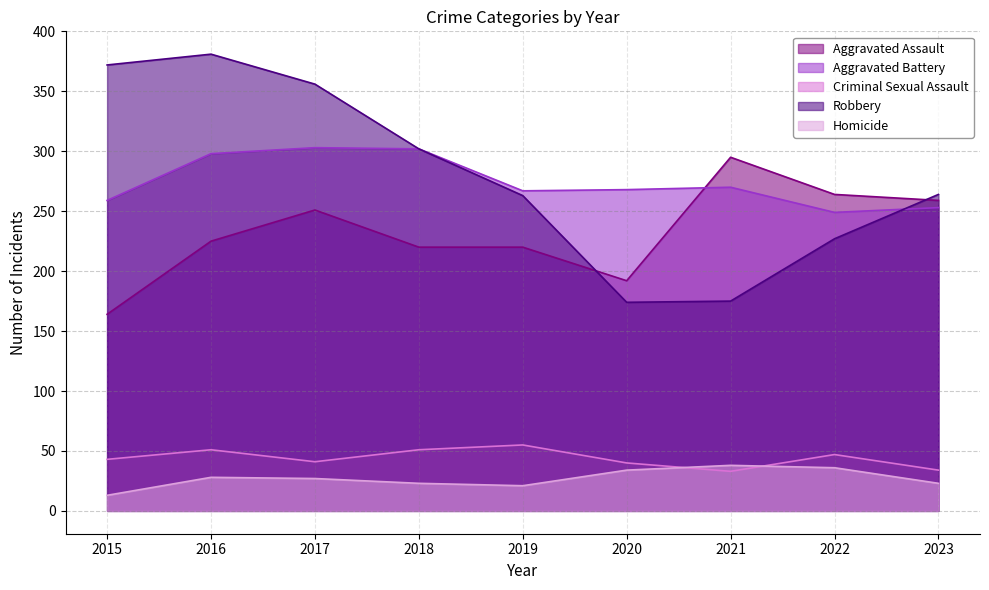

Where is the first local minimum for Aggravated Assault?

2020